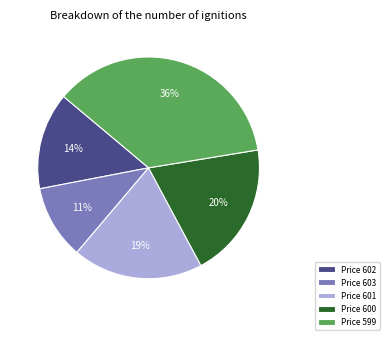

To the nearest percent, what is the difference between the Price 600 and Price 603 slice percentages?

9%